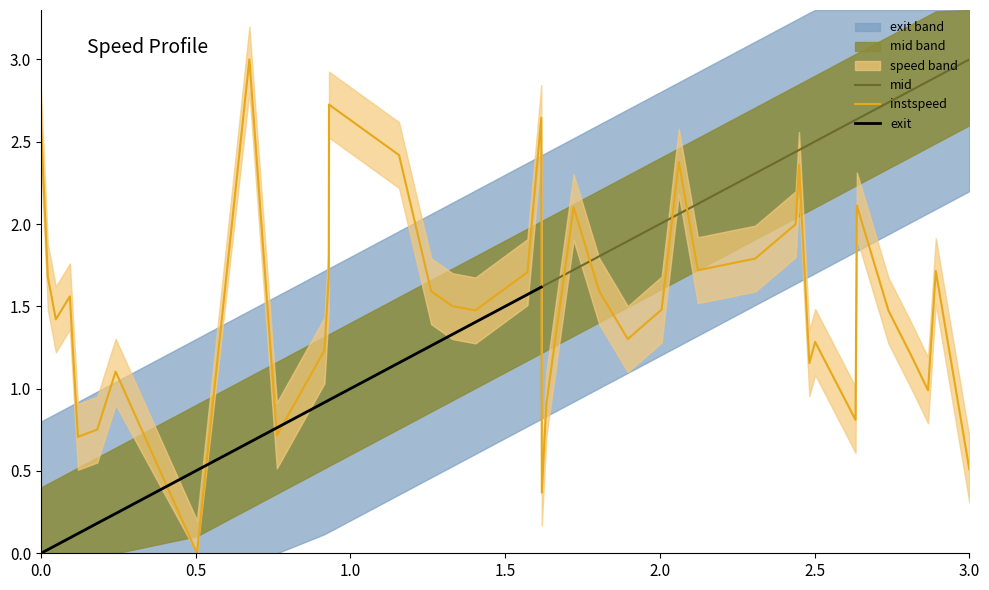

Which series has the largest range (max minus min)?

instspeed